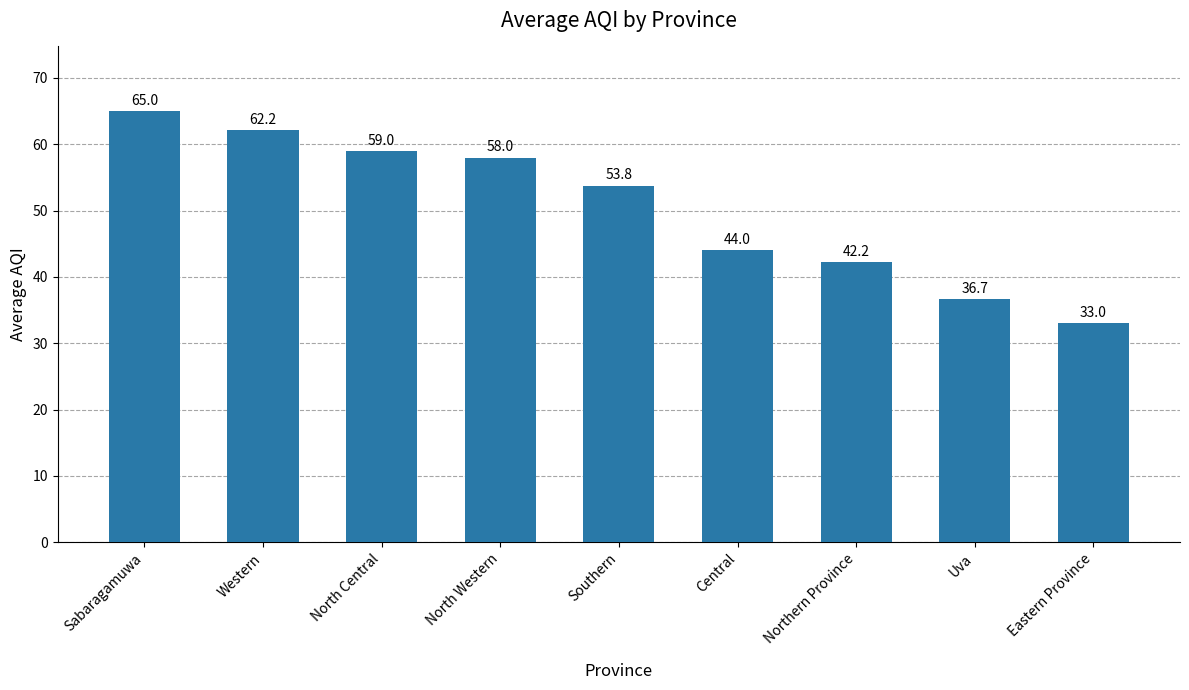

What is the label of the 5th bar from the right?

Southern